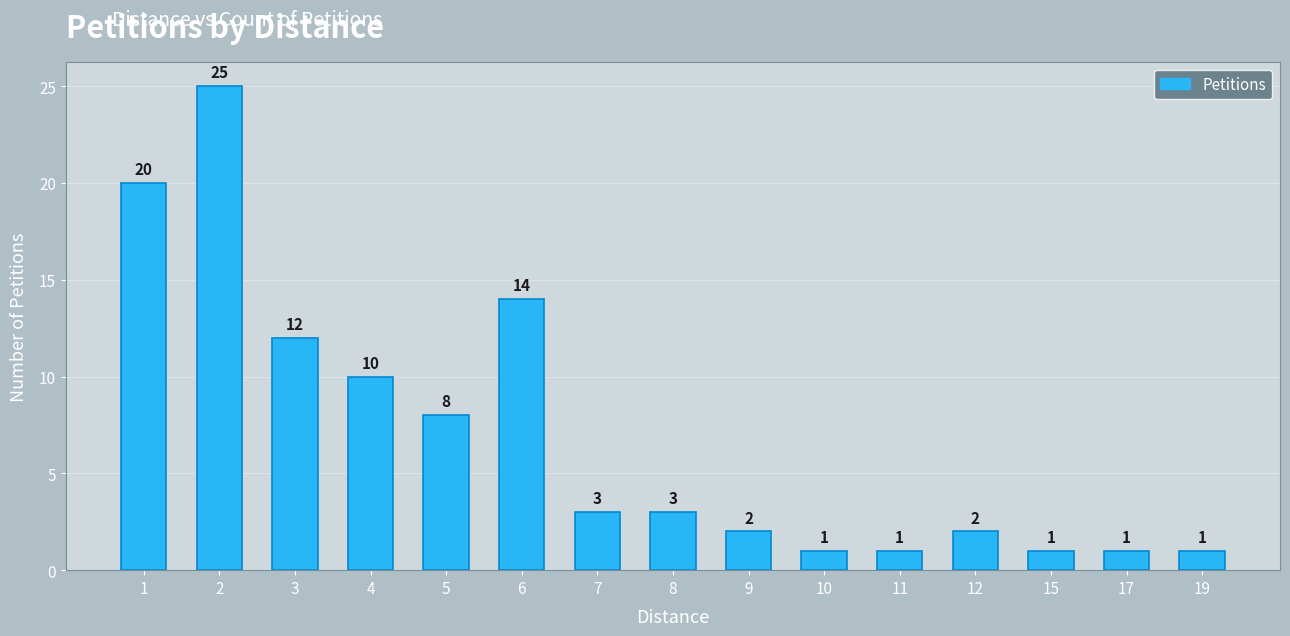

Does the chart contain any negative values?

No